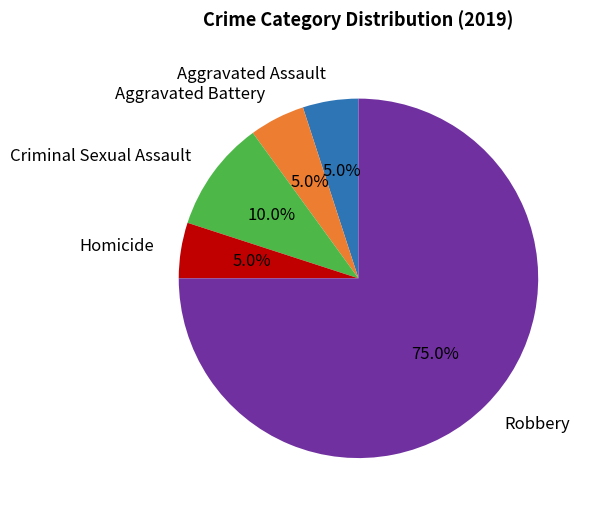

The Criminal Sexual Assault slice represents 19% of the pie. True or false?

False